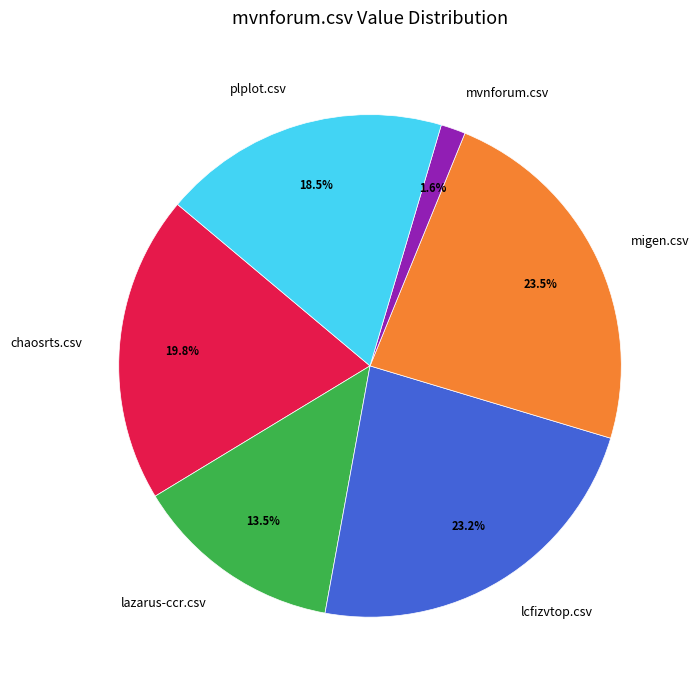

Which has a higher value, lcfizvtop.csv or plplot.csv?

lcfizvtop.csv